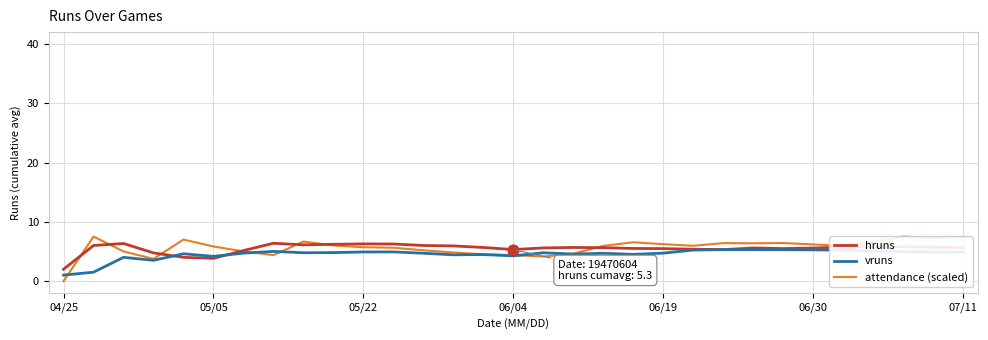

What is the total value across all series at 11?

16.8